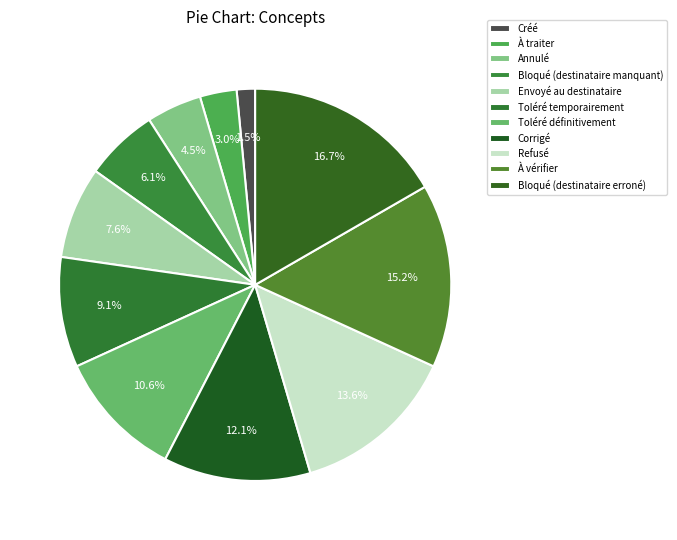

How many segments does this pie chart have?

11